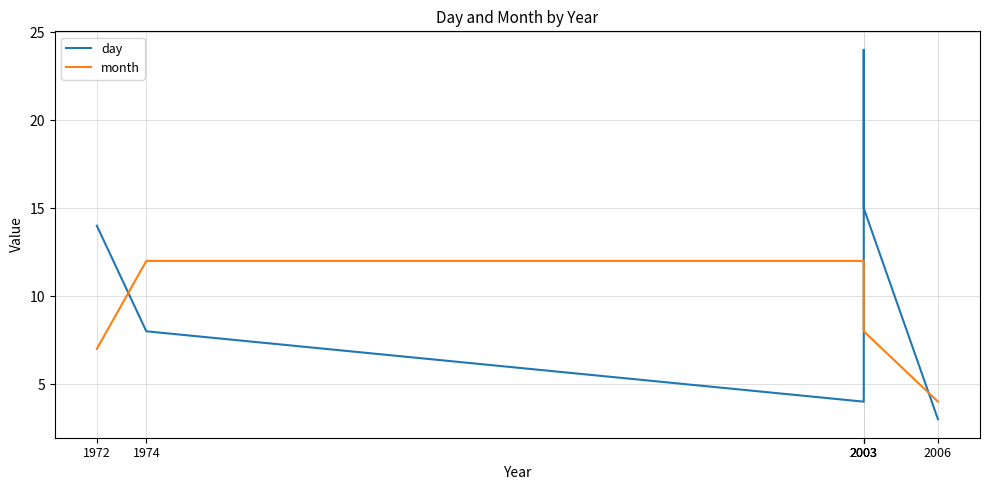

Reading left to right, what are all the values shown in this chart?

day: 14	8	4	24	15	3
month: 7	12	12	10	8	4